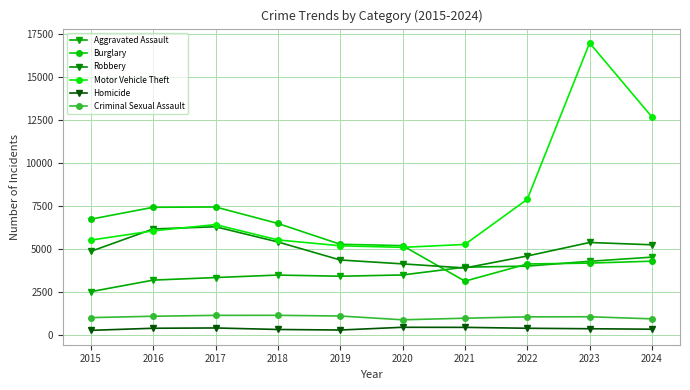

How many lines are shown in the chart?

6